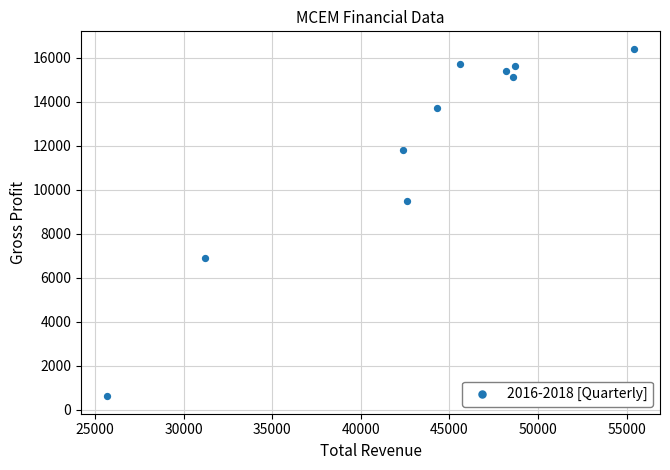

What Y value in the scatter plot is closest to 8500?

9500